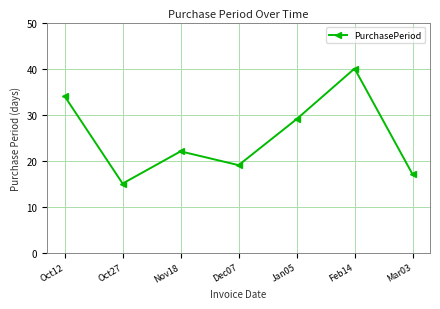

List the labels in order of value, smallest first.

Oct27, Mar03, Dec07, Nov18, Jan05, Oct12, Feb14